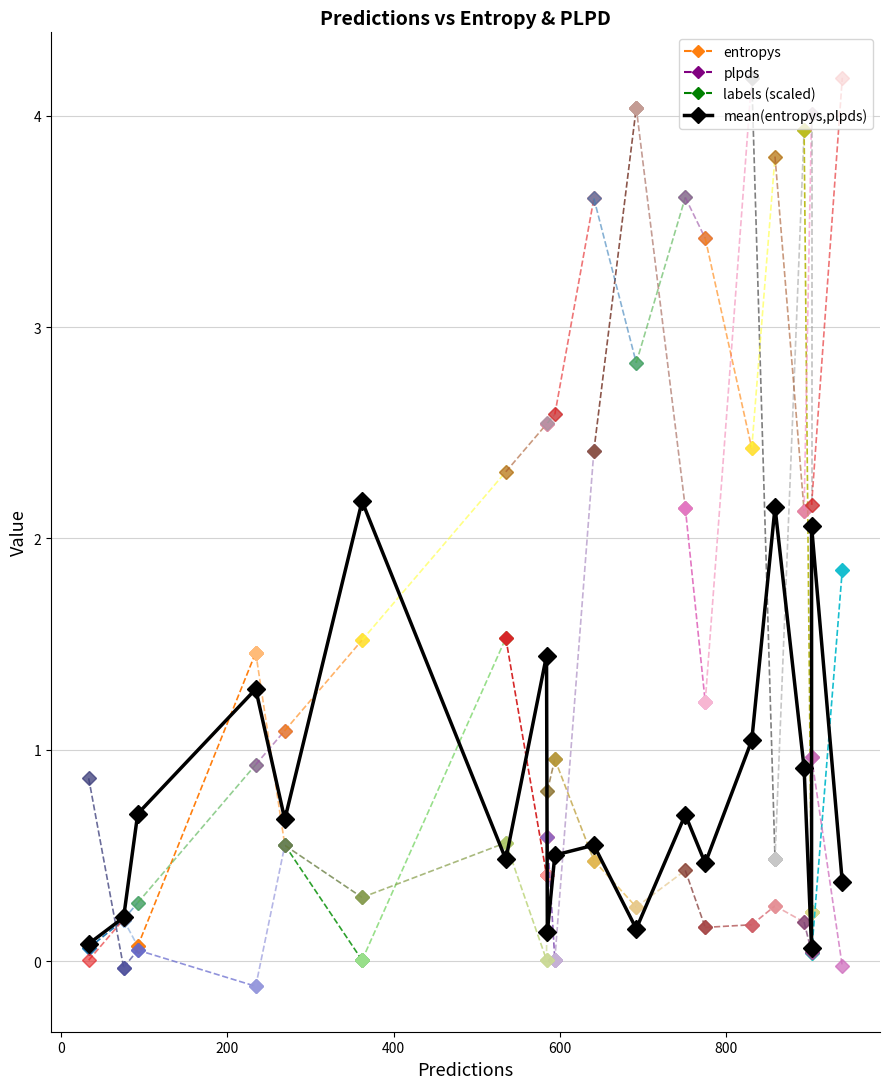

What is the value of the 12th point from the left?

0.2